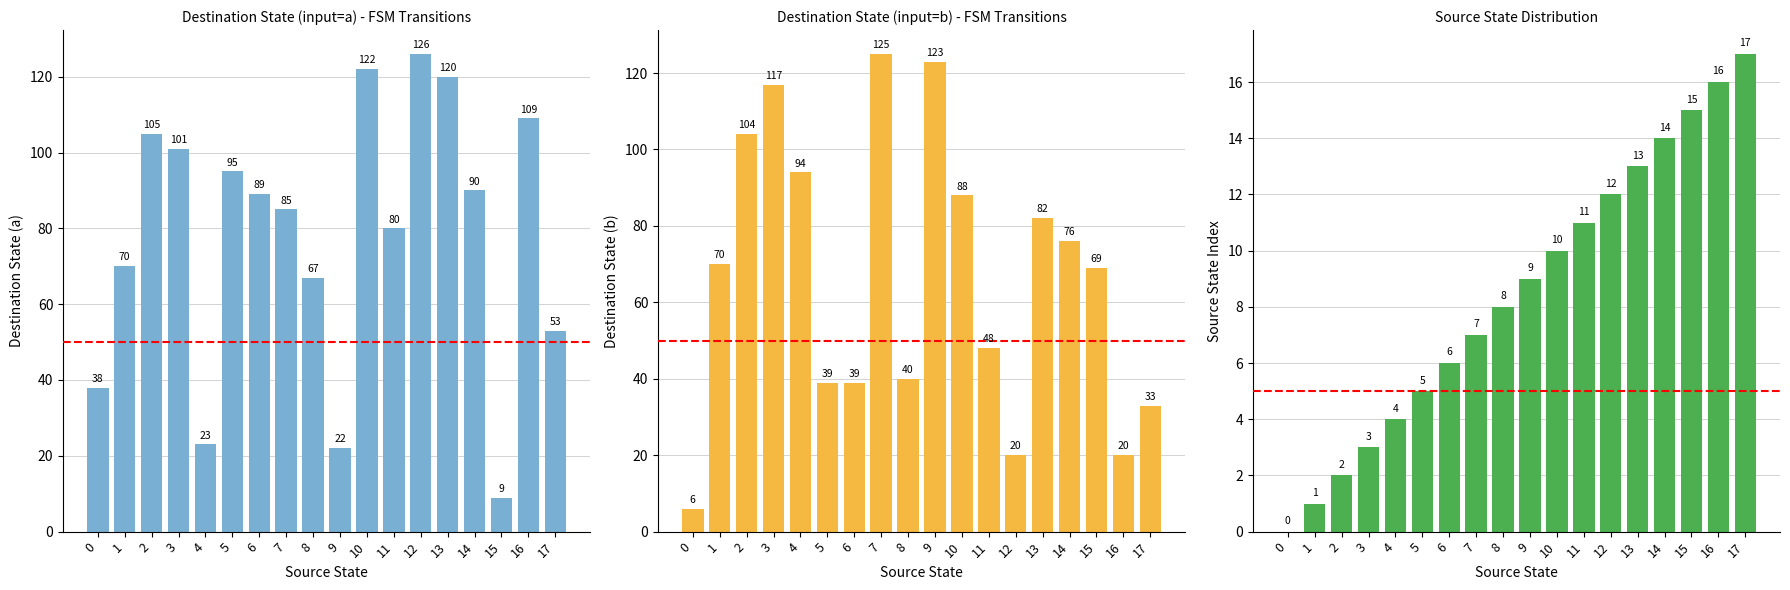

The value of destination_state_a at 2 is 149. True or false?

False